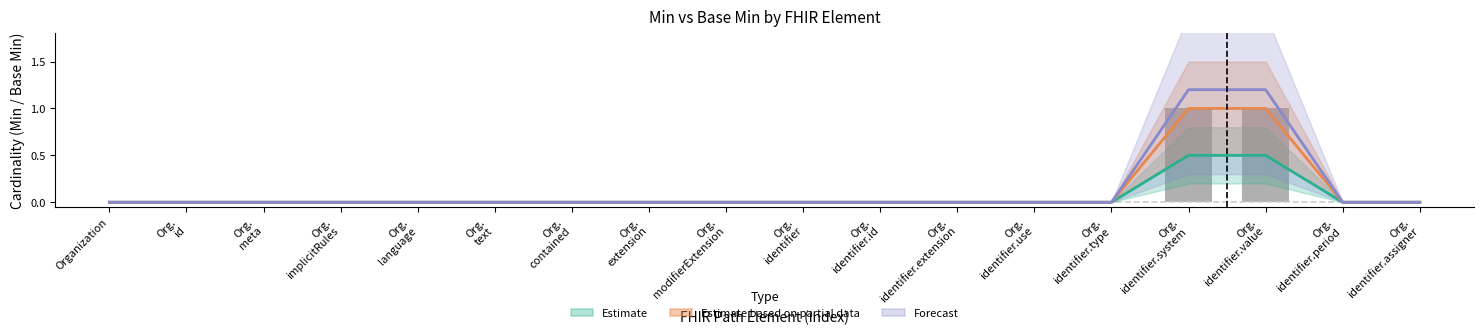

How many data points does each series have?

18